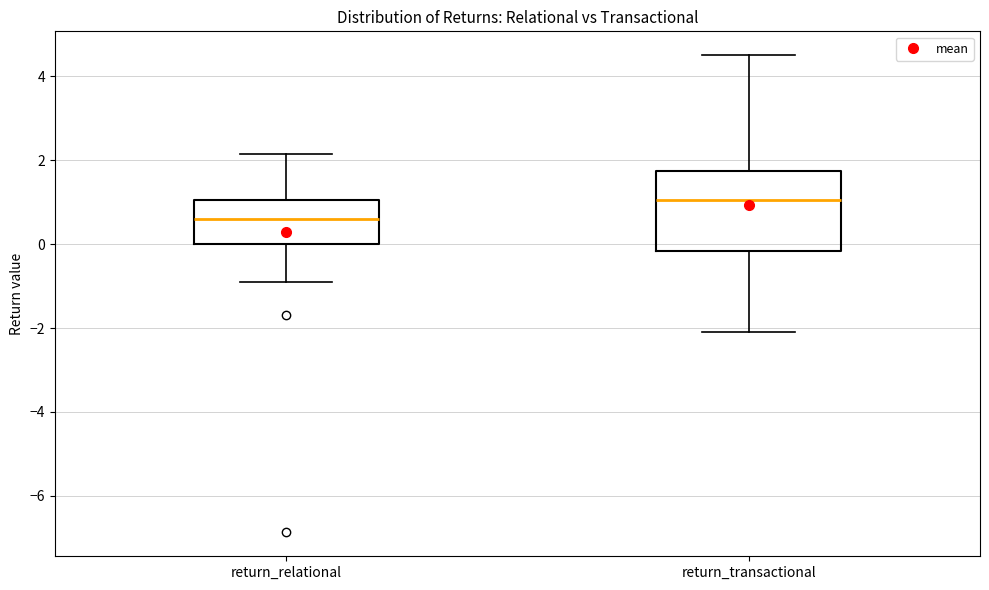

Reading left to right, read every box against the y-axis: the position of its median line, the range the box covers, and the ends of its whiskers. The values are not printed on the chart, so give them approximately, as read against the axis.

return_relational: median 0.6, box 0.0 to 1.0, whiskers -0.8 to 2.2
return_transactional: median 1.0, box -0.2 to 1.8, whiskers -2.0 to 4.6